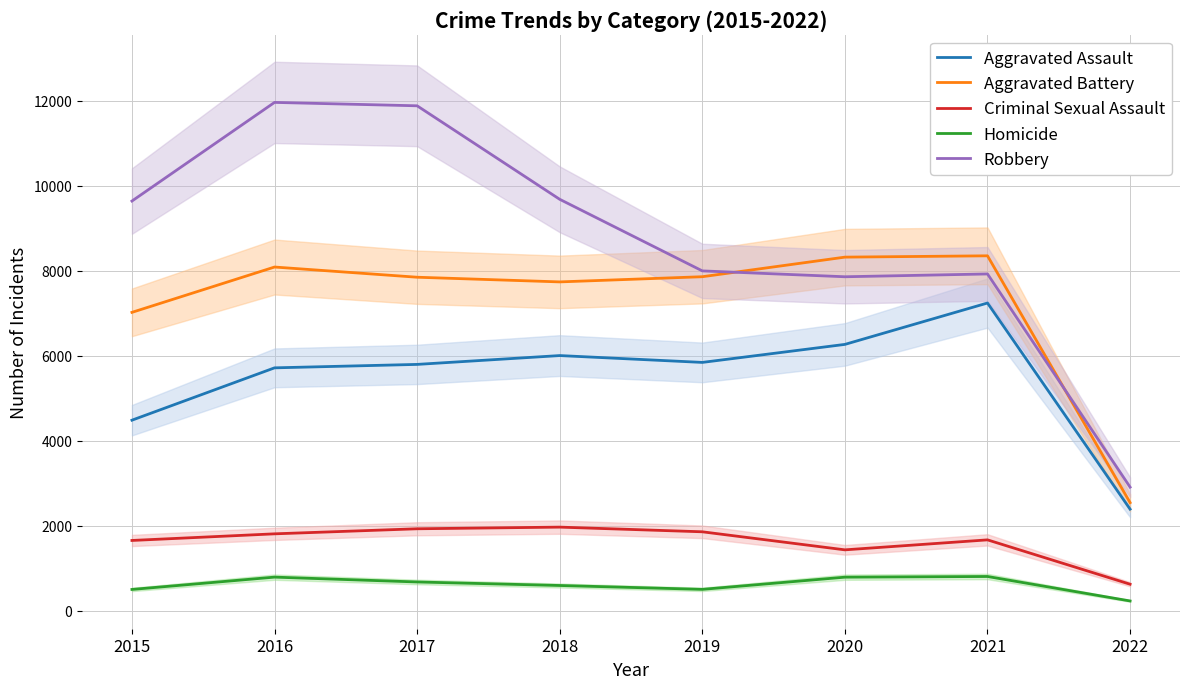

What is the greatest value displayed?

11960